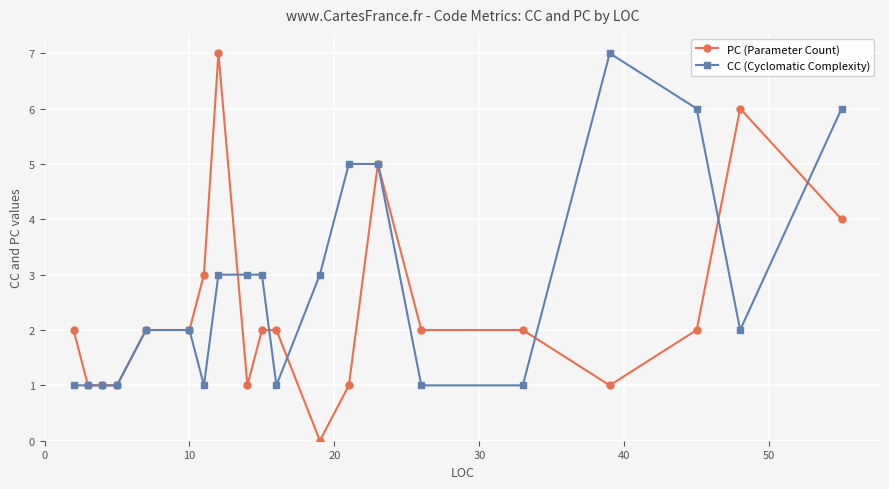

Which series has the widest spread of values?

PC (Parameter Count)